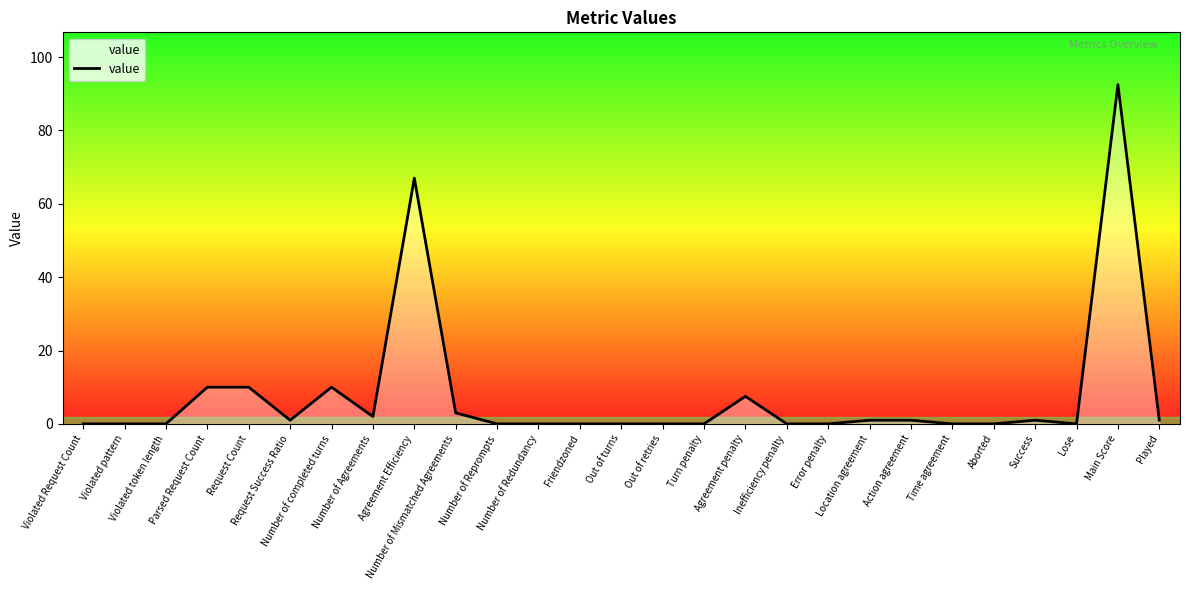

What is the greatest value displayed?

92.5